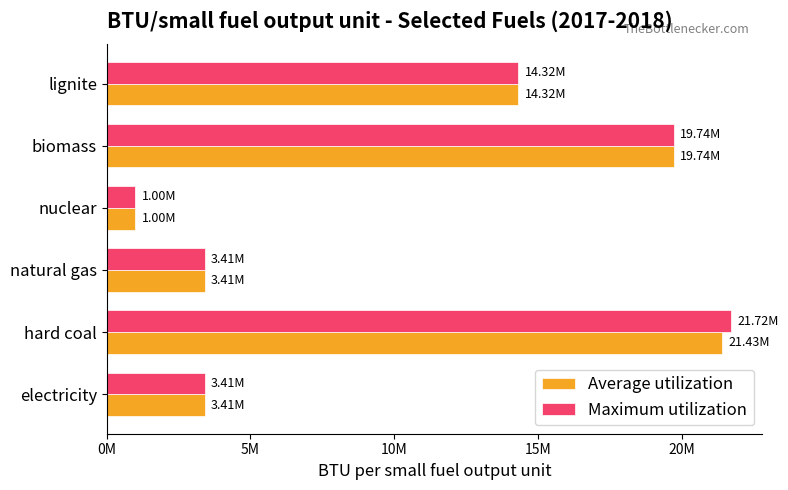

List the series in order of their overall mean, lowest first.

Average utilization, Maximum utilization